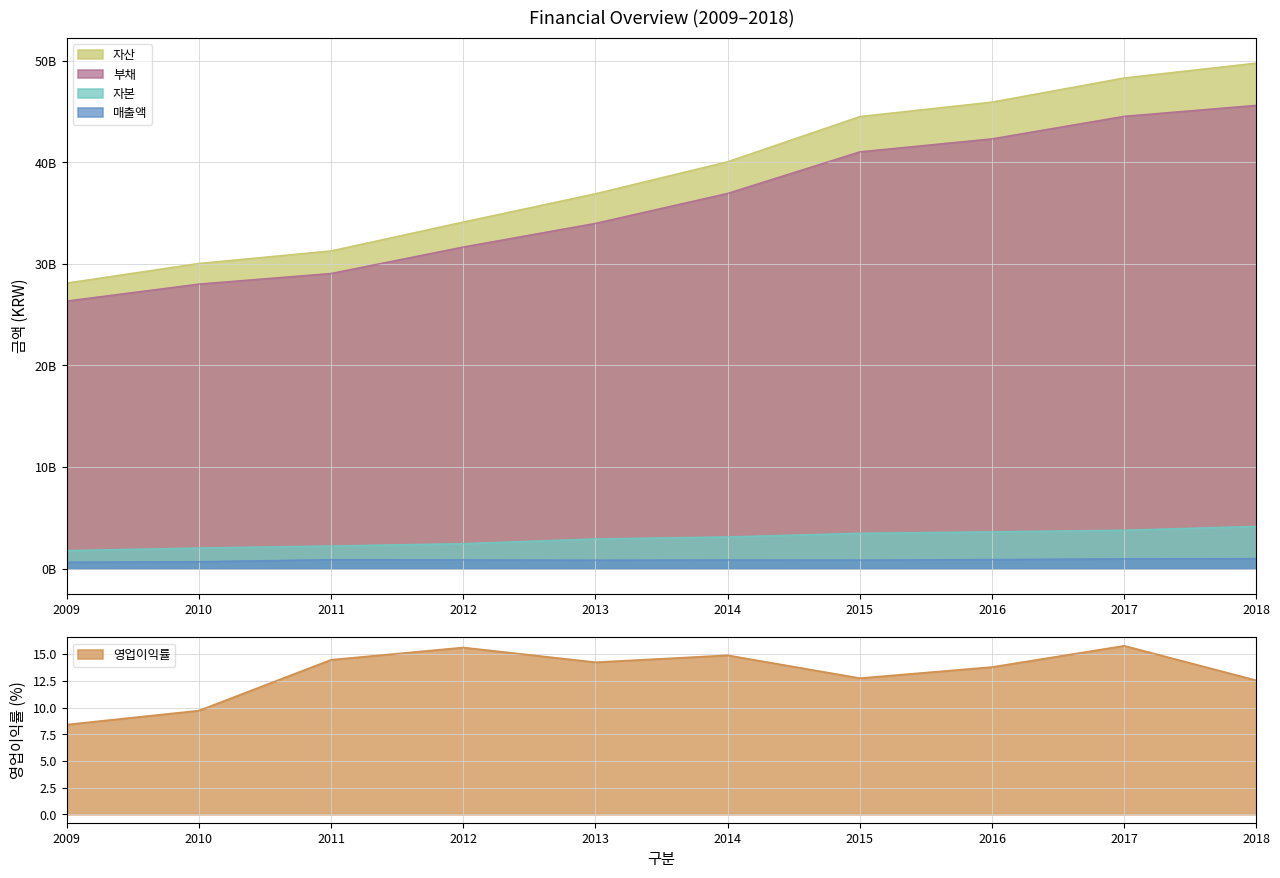

What is the maximum value for 자본?

4159993319.0